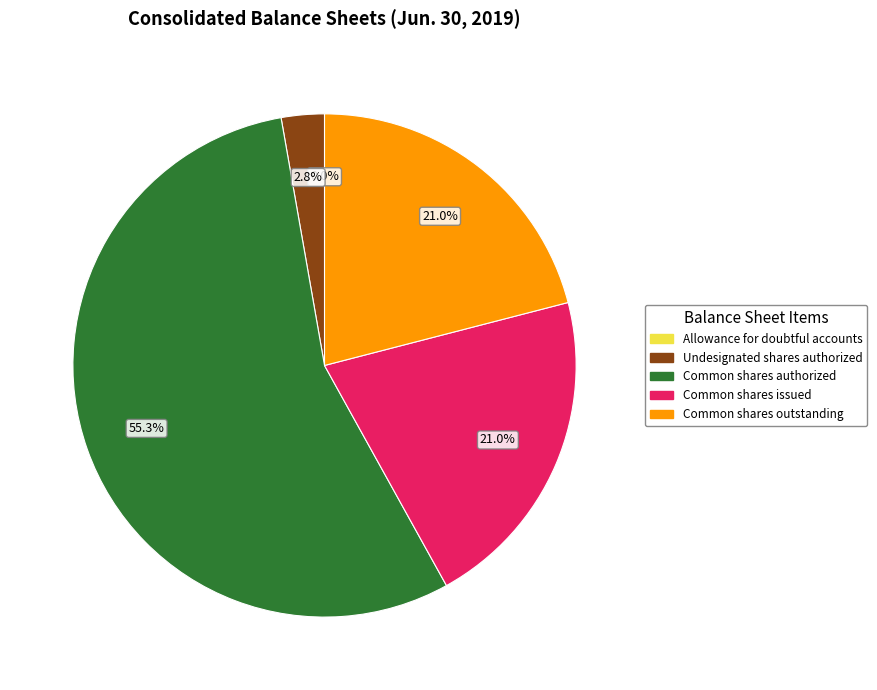

Between Common shares outstanding and Common shares authorized, which is larger?

Common shares authorized